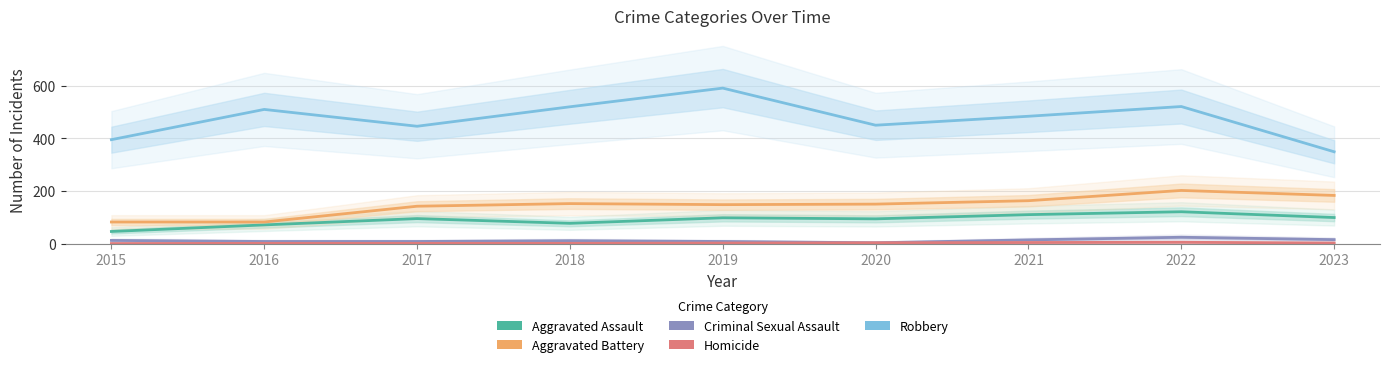

Between 2018 and 2015, which is larger?

2018